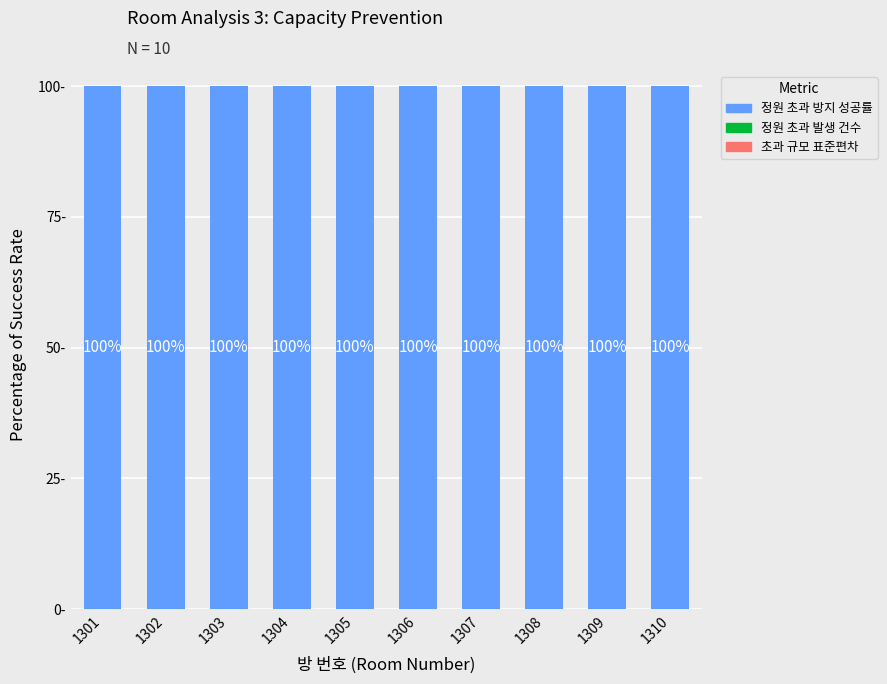

Reading left to right, what are all the values shown in this chart?

정원 초과 방지 성공률: 100	100	100	100	100	100	100	100	100	100
정원 초과 발생 건수: 0	0	0	0	0	0	0	0	0	0
초과 규모 표준편차: 0	0	0	0	0	0	0	0	0	0